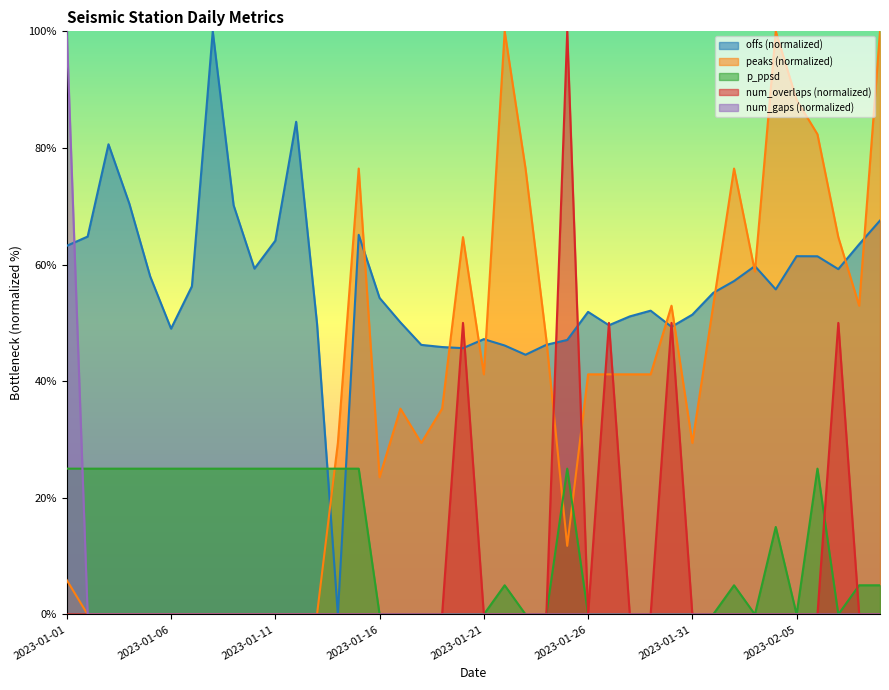

What are all the series names shown in the legend?

offs (normalized), peaks (normalized), p_ppsd, num_overlaps (normalized), num_gaps (normalized)